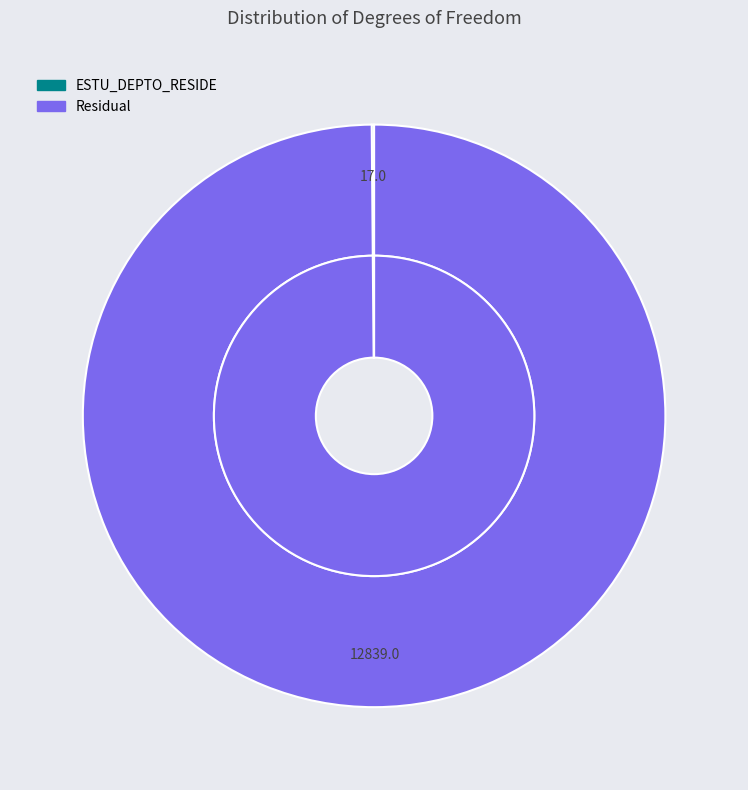

To the nearest percent, what is the combined percentage of ESTU_DEPTO_RESIDE and Residual?

100%